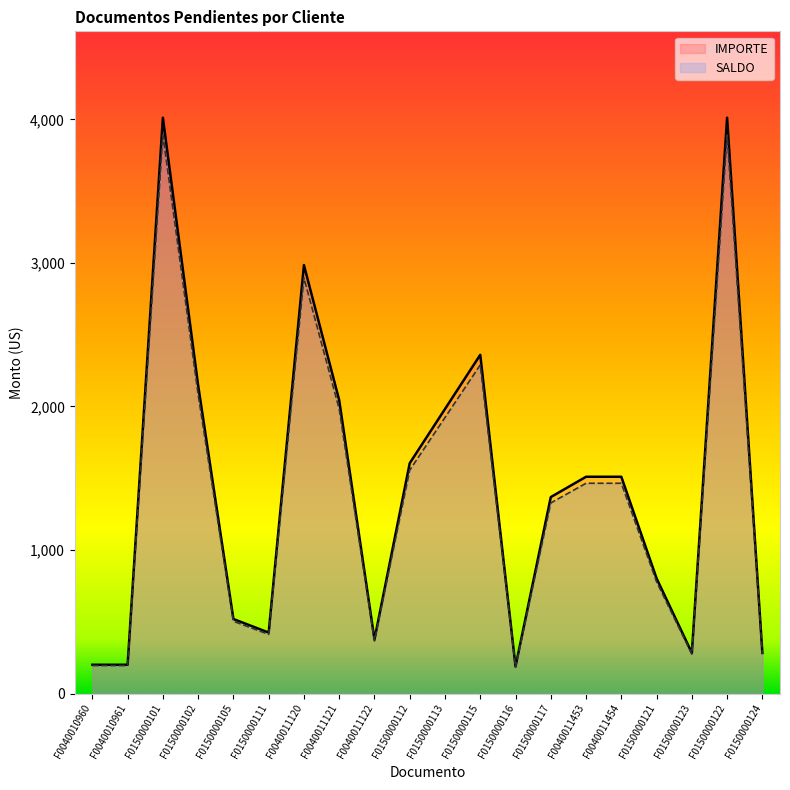

Reading left to right, transcribe all the data shown in this chart.

IMPORTE: 200.6	200.6	4012.0	2147.6	519.2	424.8	2985.4	2043.8	377.6	1604.8	1982.4	2360.0	188.8	1368.8	1510.4	1510.4	802.4	283.2	4012.0	283.2
SALDO: 194.6	194.6	3891.6	2083.2	503.6	412.1	2895.8	1982.4	366.3	1556.7	1922.9	2289.2	183.1	1327.7	1465.1	1465.1	778.3	274.7	3891.6	274.7